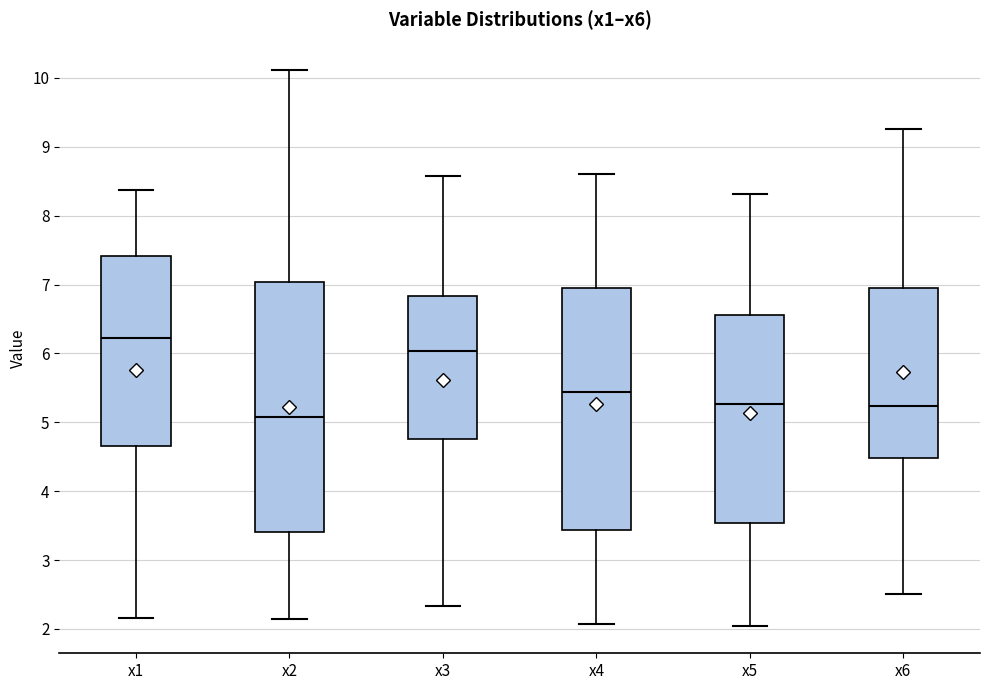

Which box's median line is the highest?

x1